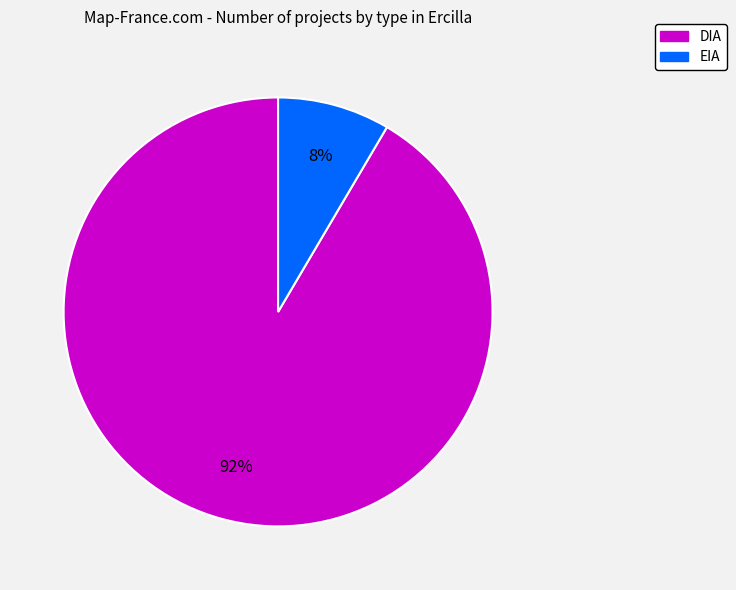

Does EIA account for over 50% of the chart?

No